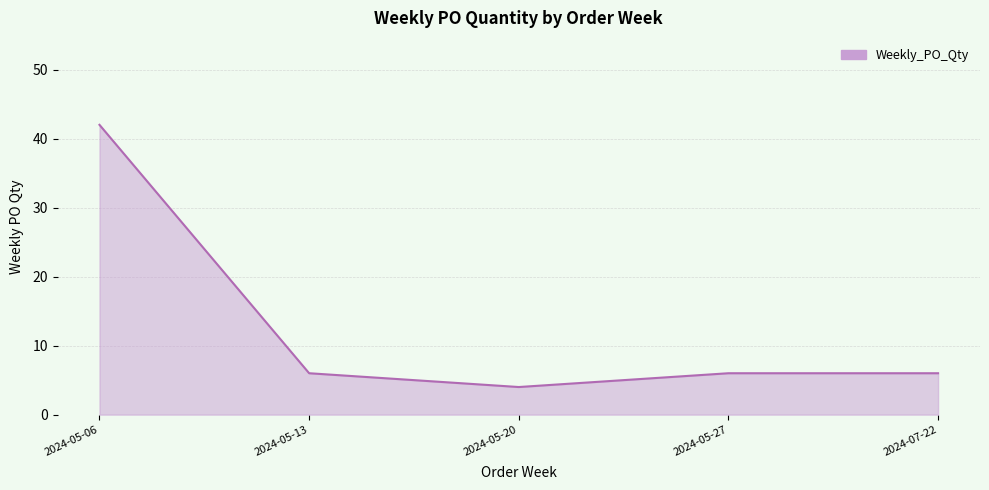

Is it true that the value at 2024-05-06 is 42?

True